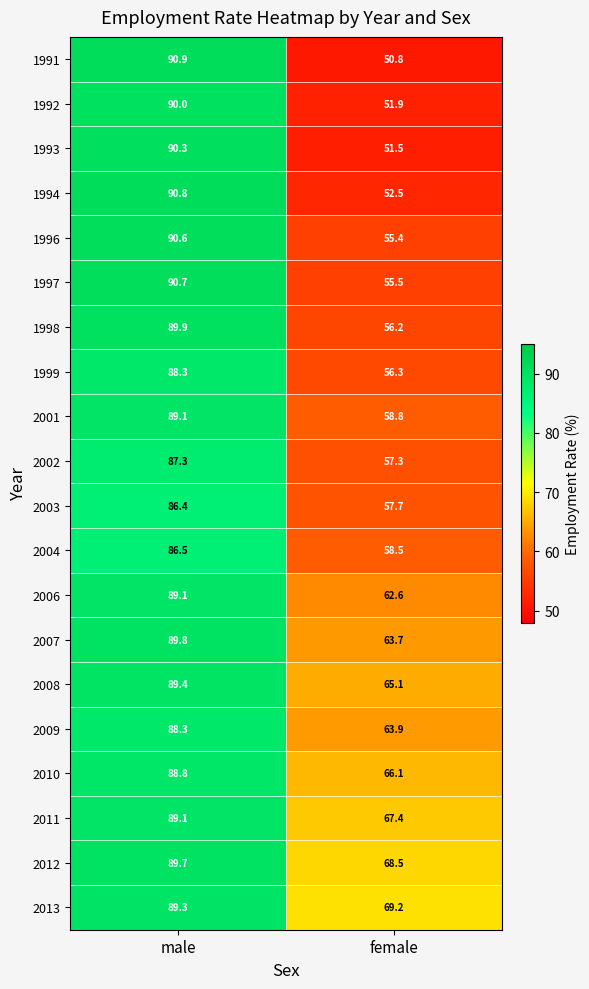

True or false: 2002 has a value of 21.2 at male.

False